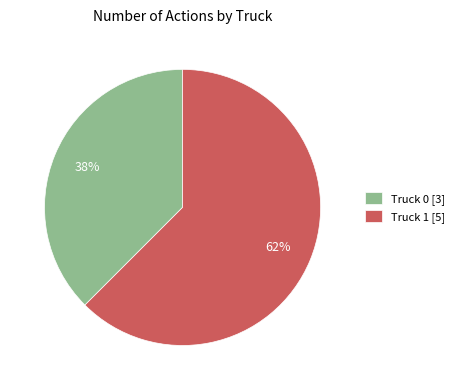

Which slice is the smallest?

Truck 0